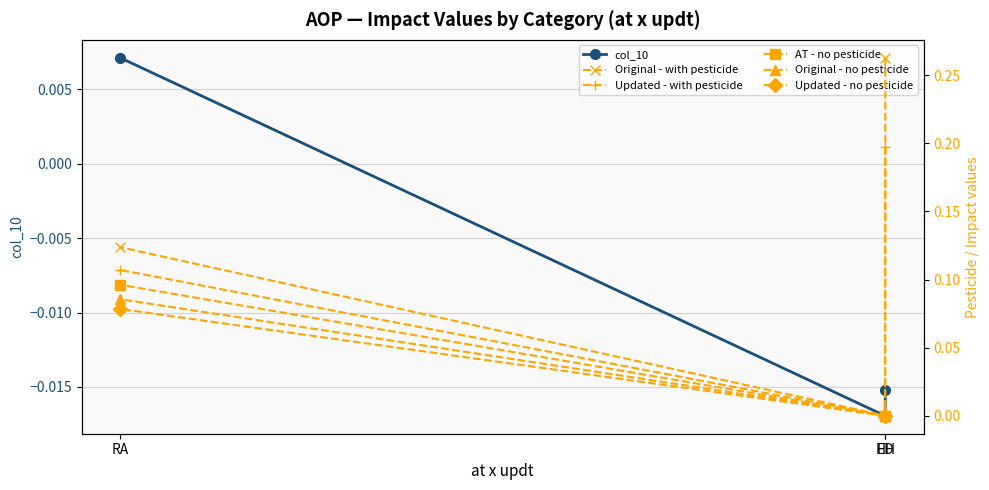

Between HH and ED, which is larger?

HH